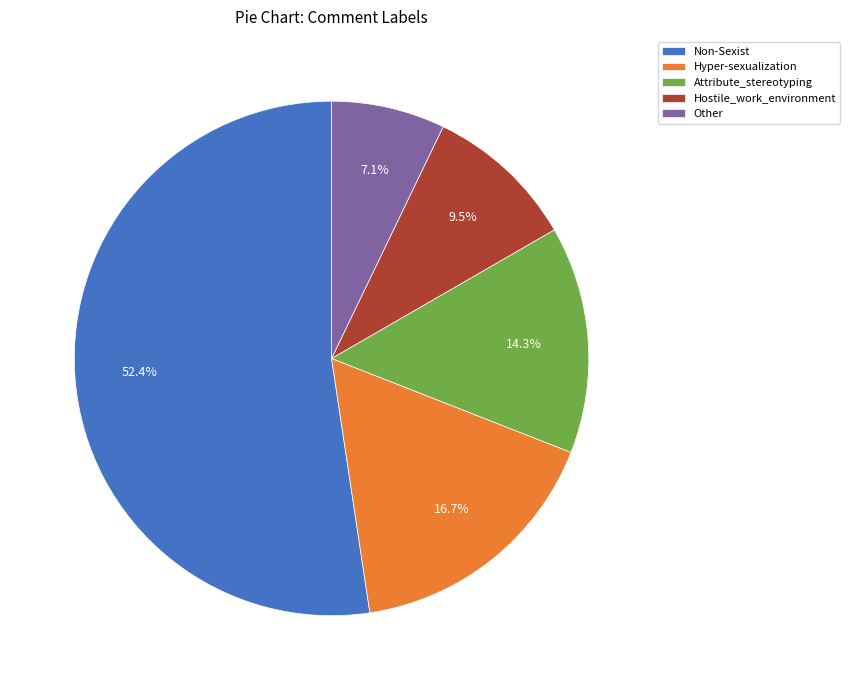

How many segments does this pie chart have?

5